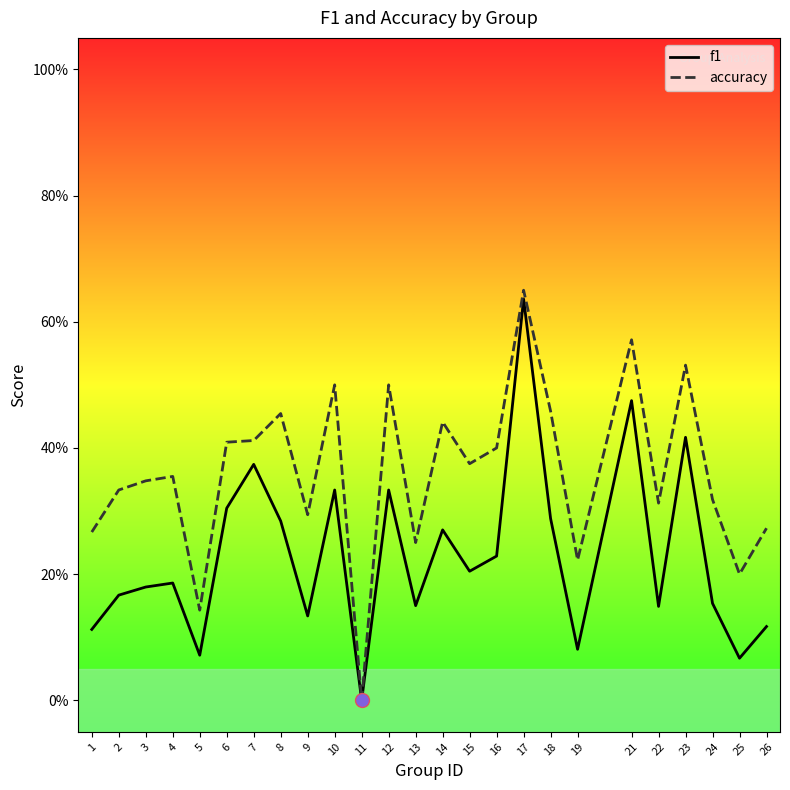

Does the chart display data point markers on the line(s)?

No